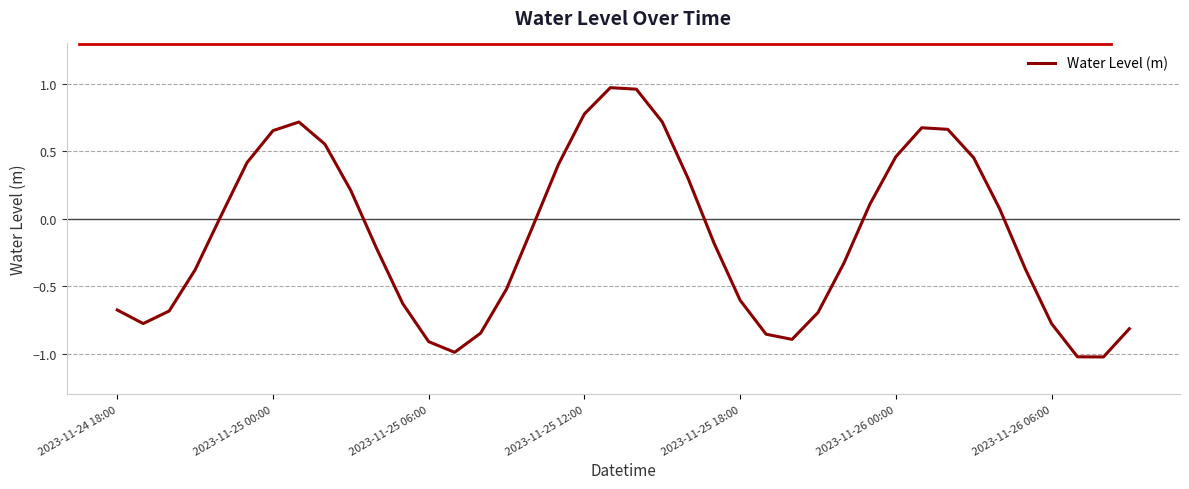

What is the smallest value displayed?

-1.0